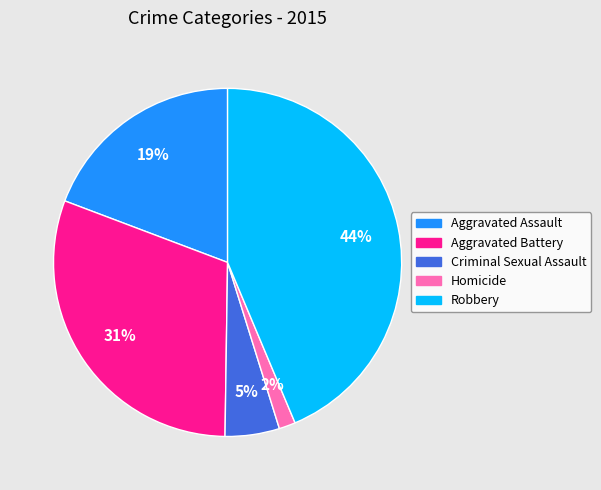

To the nearest percent, what is the combined percentage of Aggravated Assault and Criminal Sexual Assault?

24%